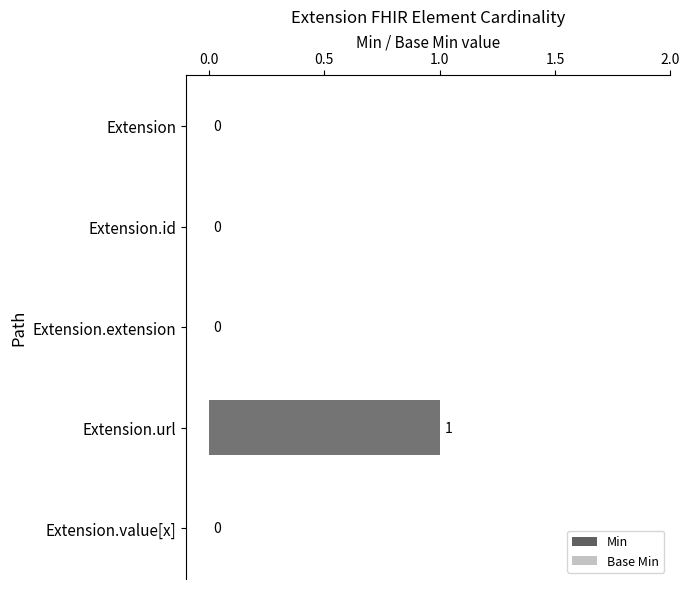

At how many categories does at least one series exceed 0?

1